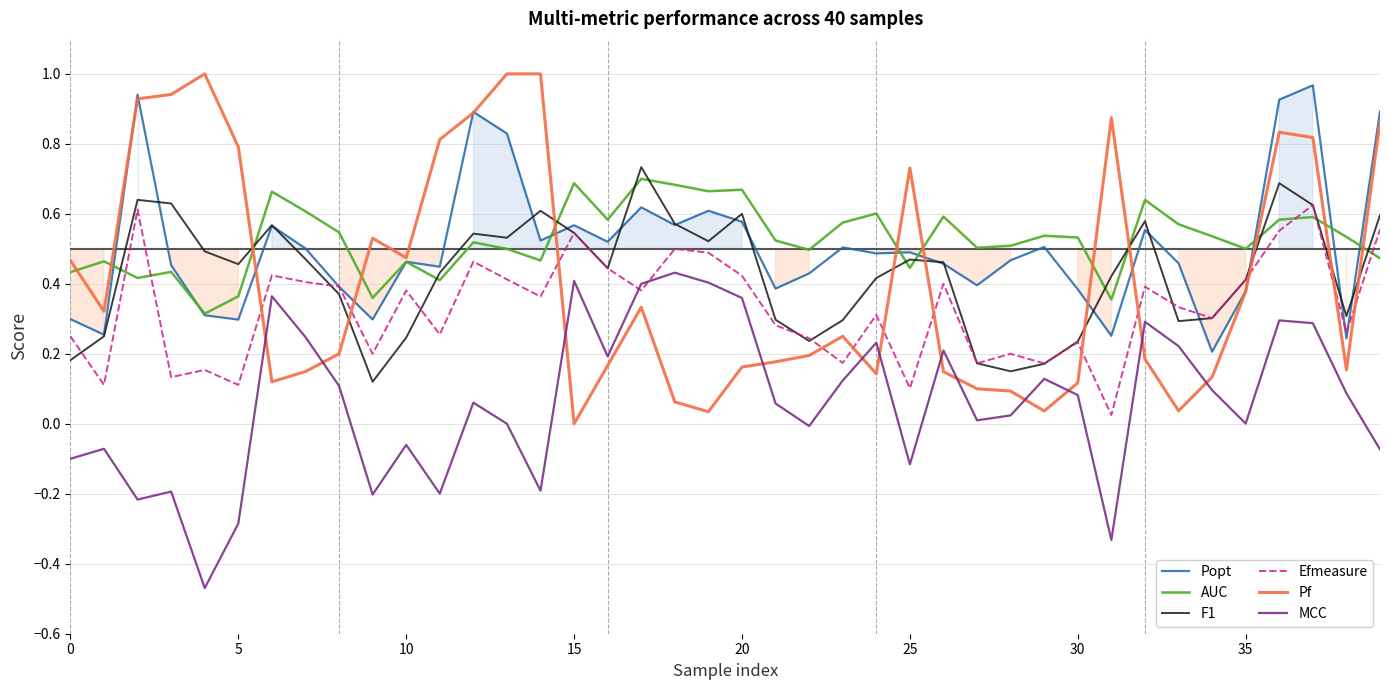

Which series has the largest total across all categories?

AUC